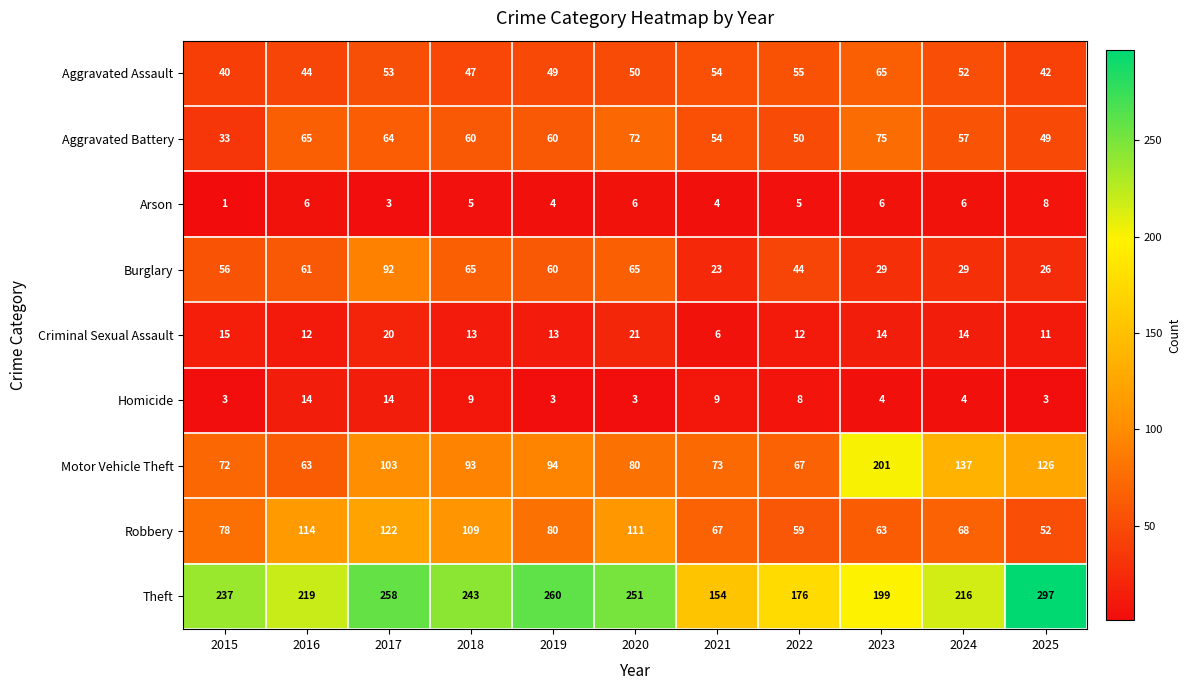

Between 2020 and 2022, which series saw the biggest shift?

Theft